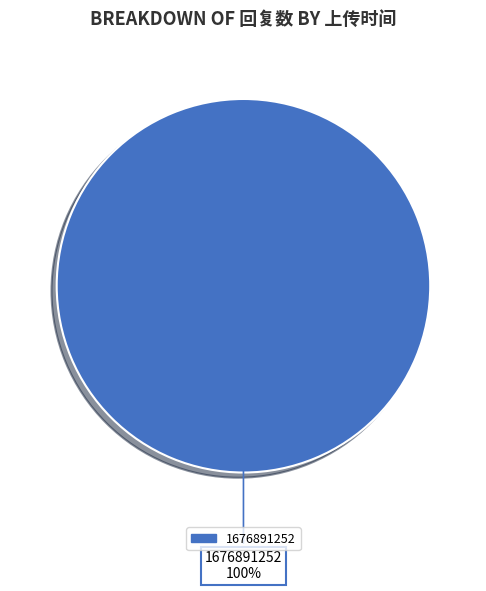

How many slices are in this pie chart?

1